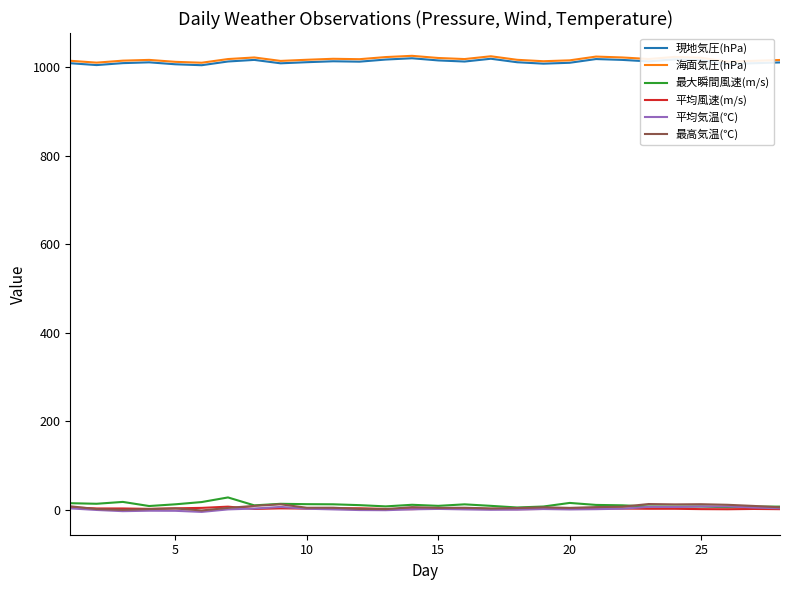

What is the maximum value shown in the chart?

1025.6